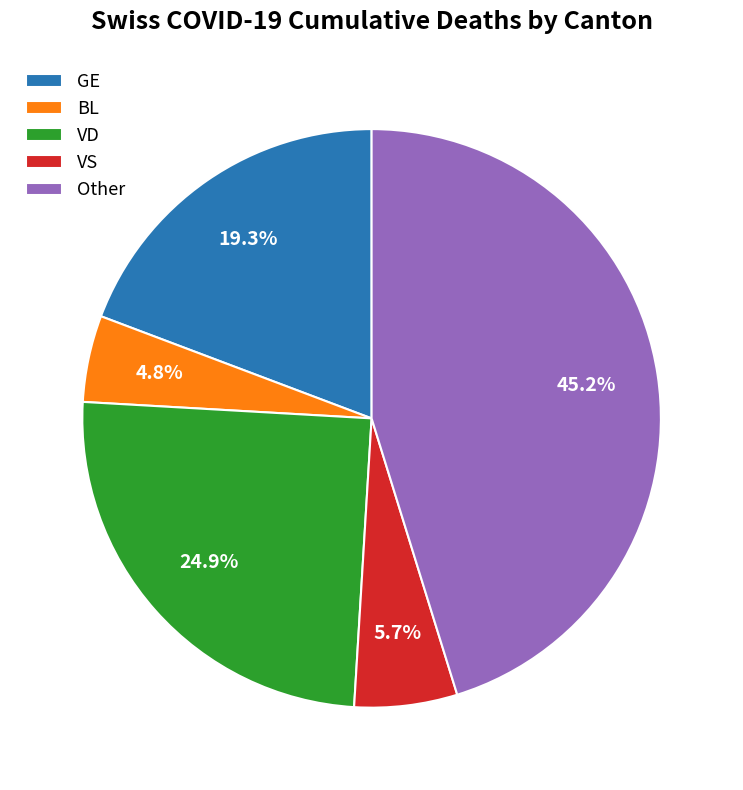

What is the largest slice in the pie chart?

Other